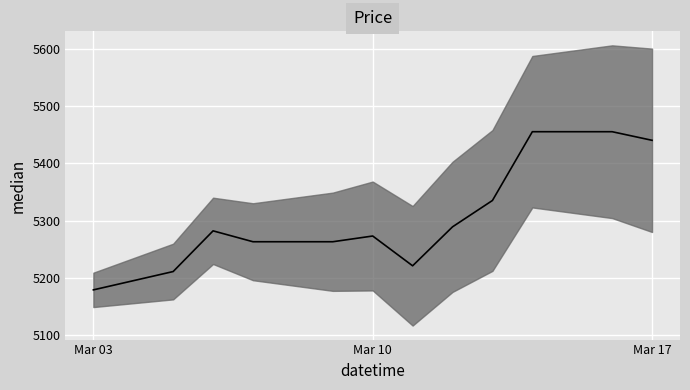

What is the ratio of the value at 2025-03-12 to the value at 2025-03-06?

1.0